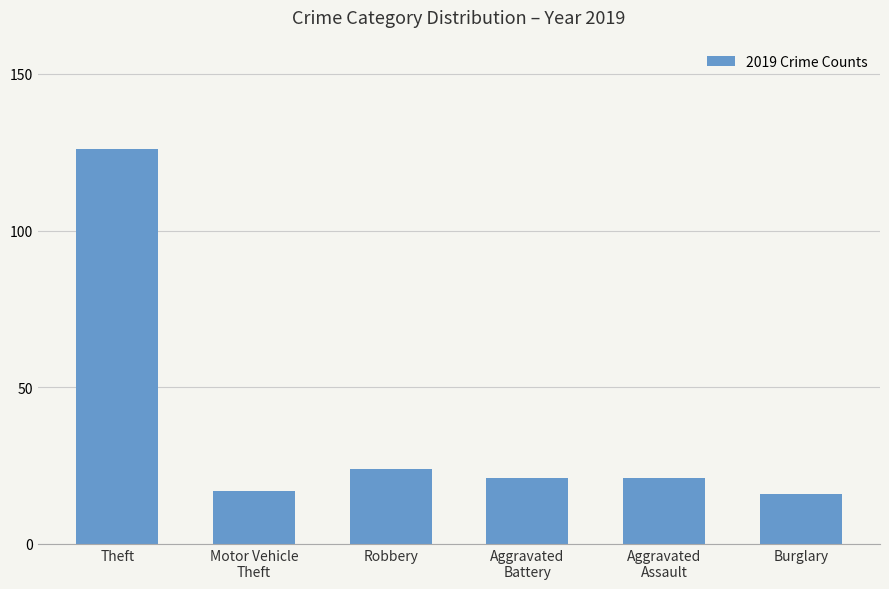

Reading right to left, what are all the values shown in this chart?

16	21	21	24	17	126